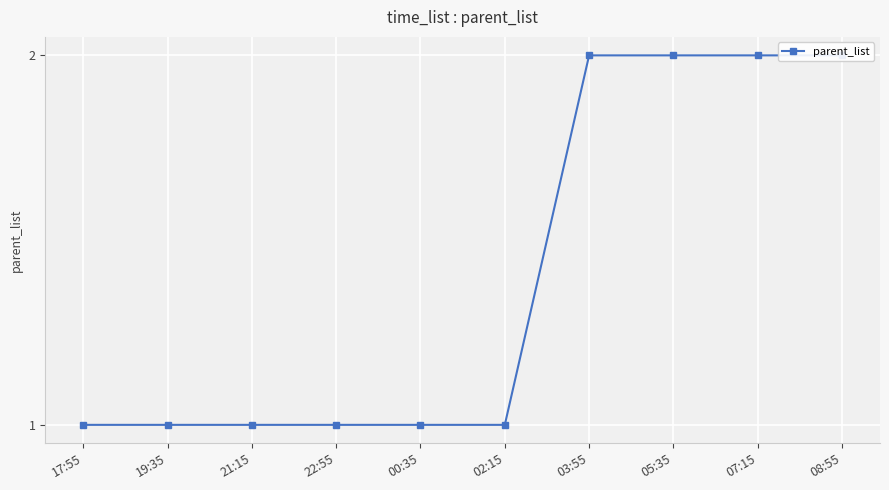

How many data points does each series have?

10